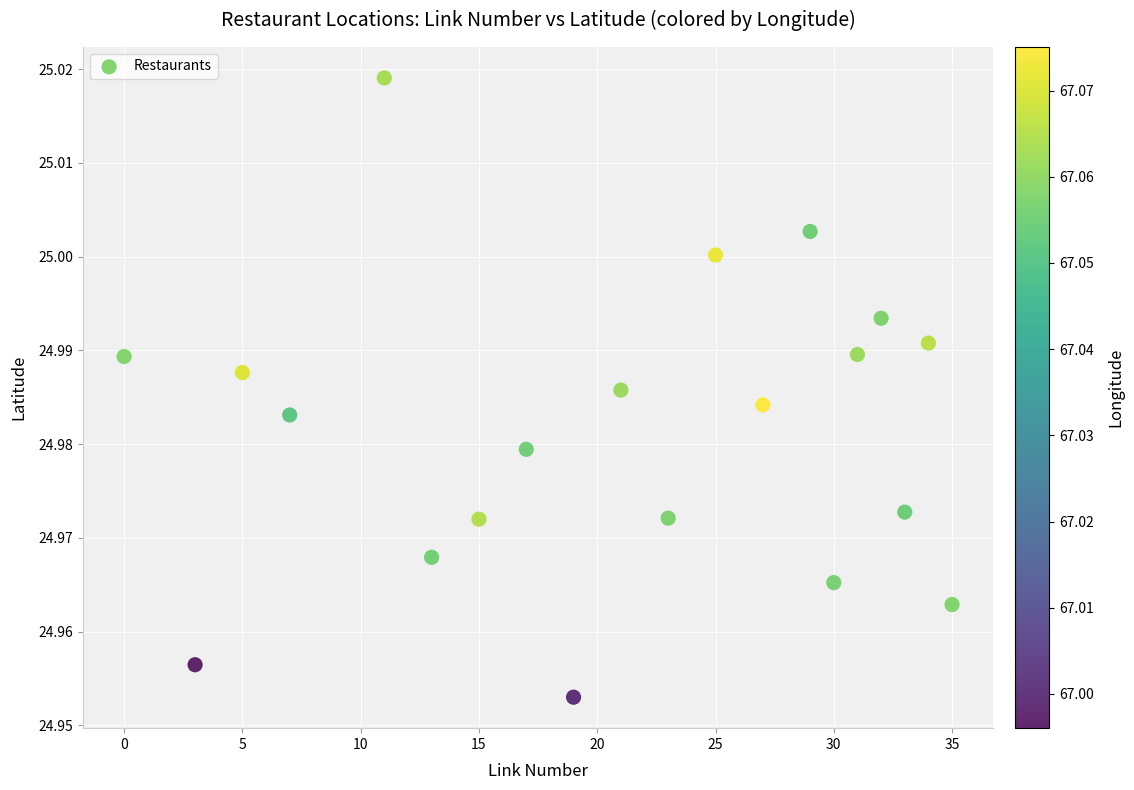

What is the range of X values (max minus min)?

35.0